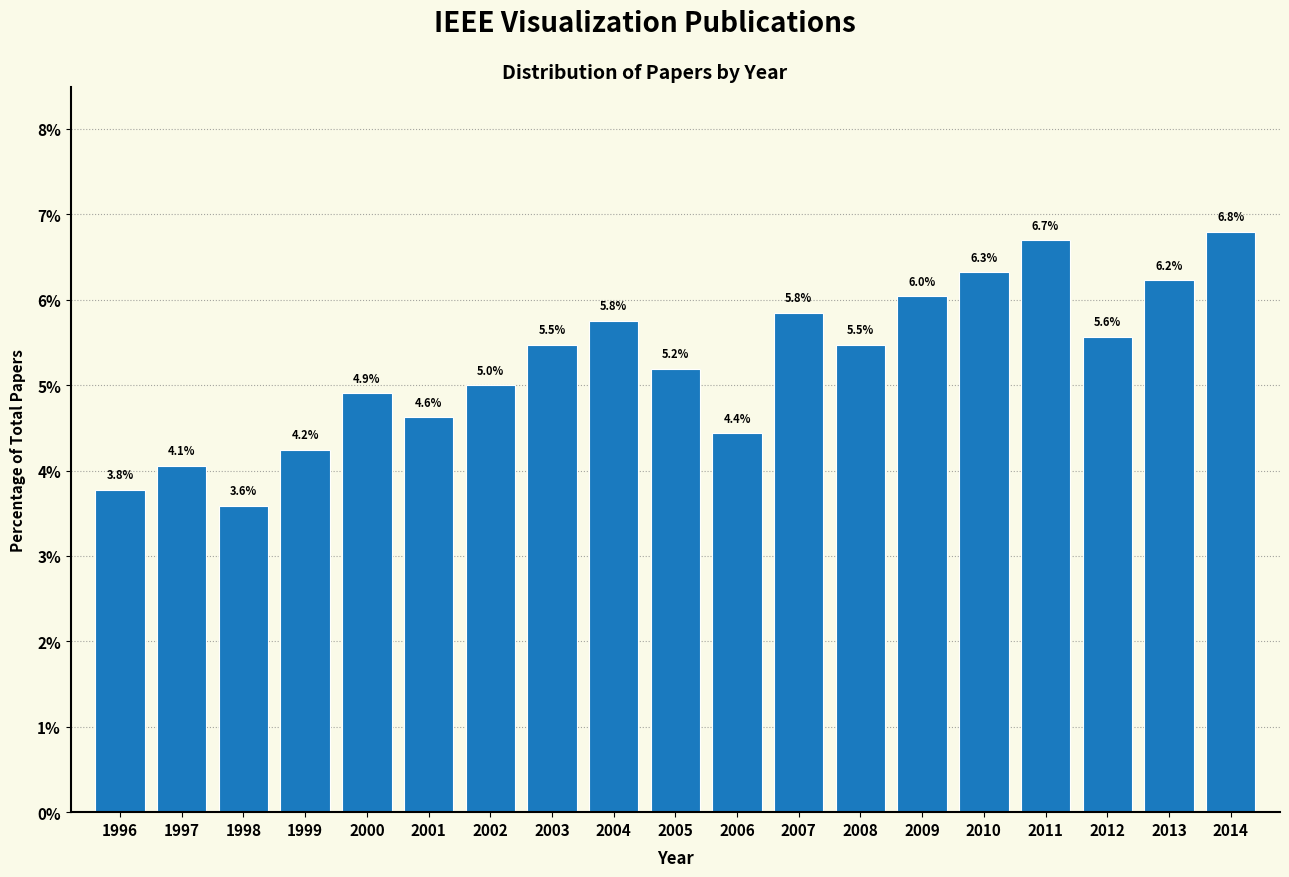

Reading right to left, list all the values displayed in this chart.

6.8	6.2	5.6	6.7	6.3	6.0	5.5	5.8	4.4	5.2	5.8	5.5	5.0	4.6	4.9	4.2	3.6	4.1	3.8